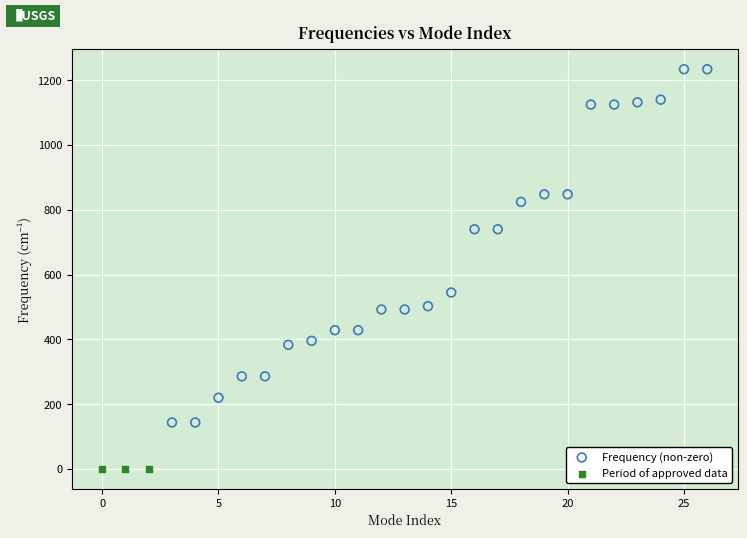

Which series contains the lowest Y value?

Period of approved data